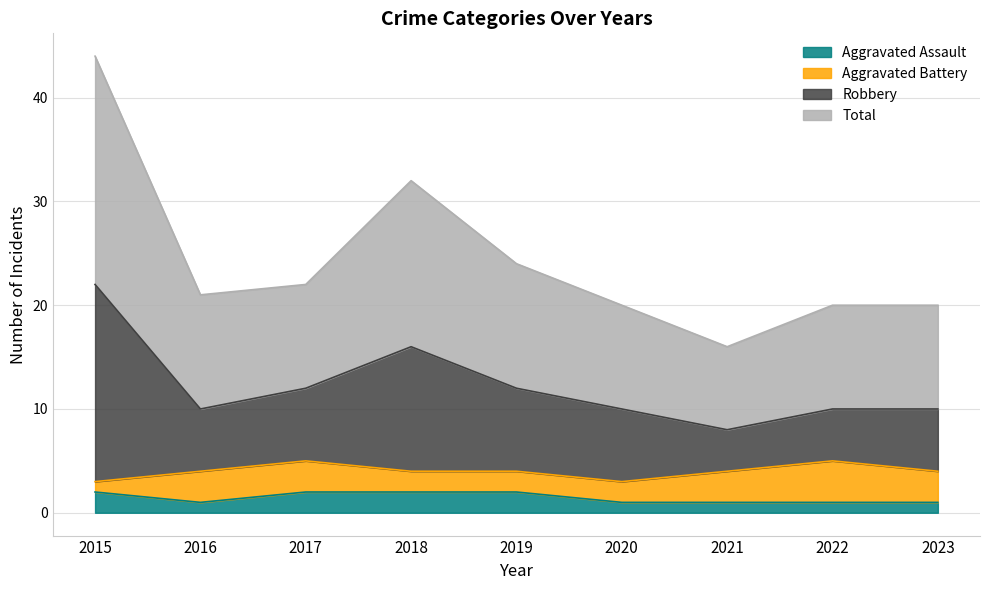

At how many categories does at least one series exceed 41?

1